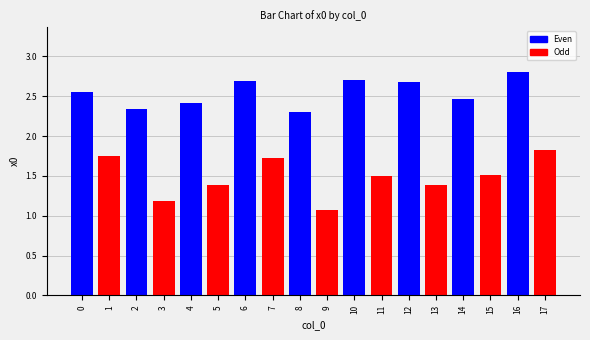

What is the value of the 13th bar from the left?

2.7